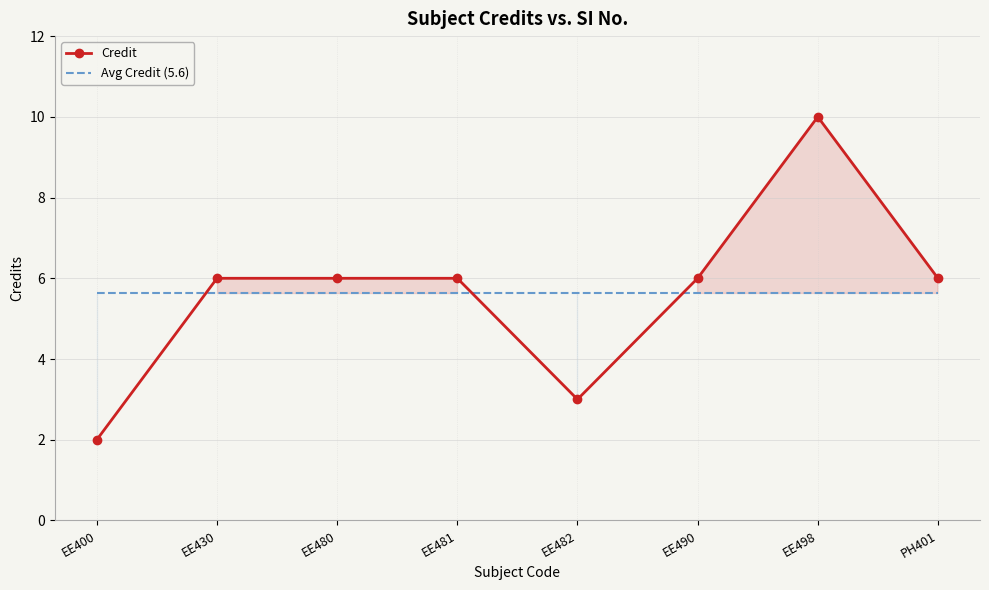

Does the chart have visible grid lines?

Yes